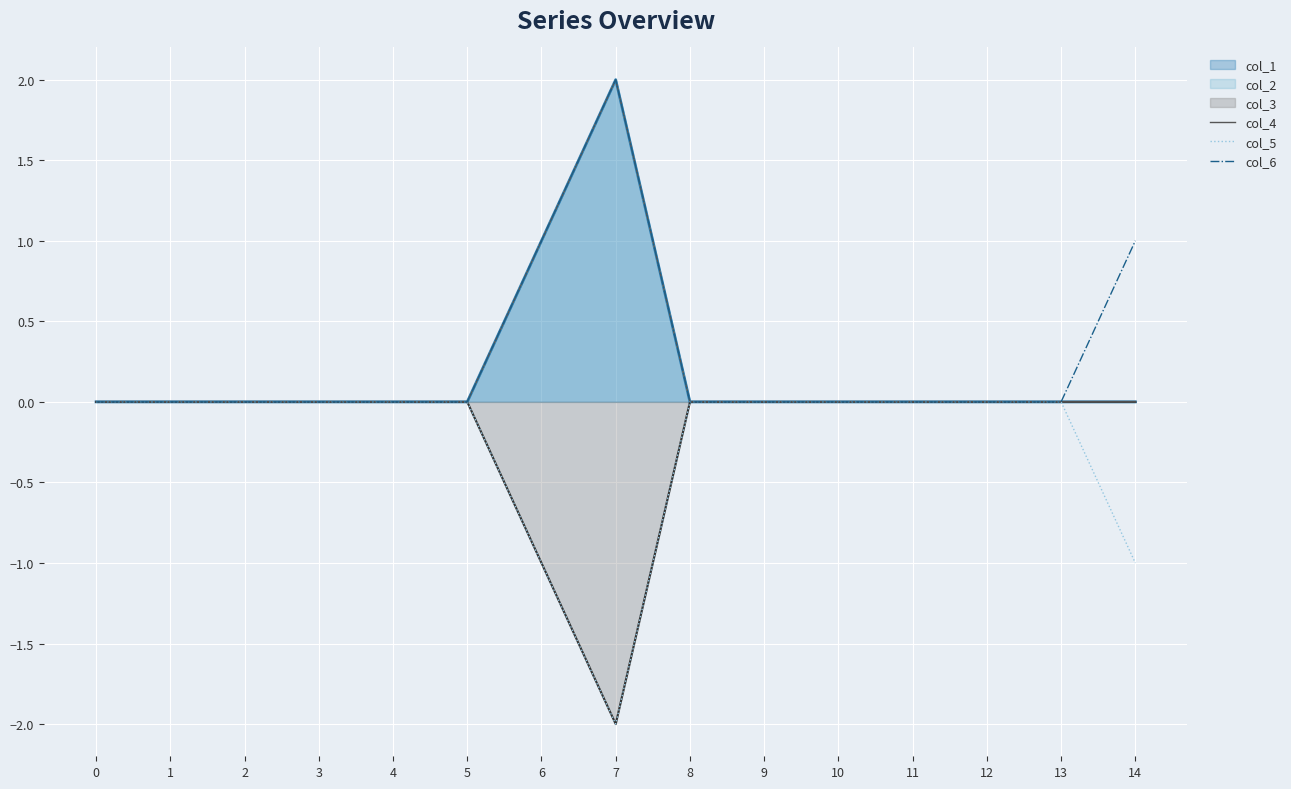

What is the lowest value of the col_5 series?

-2